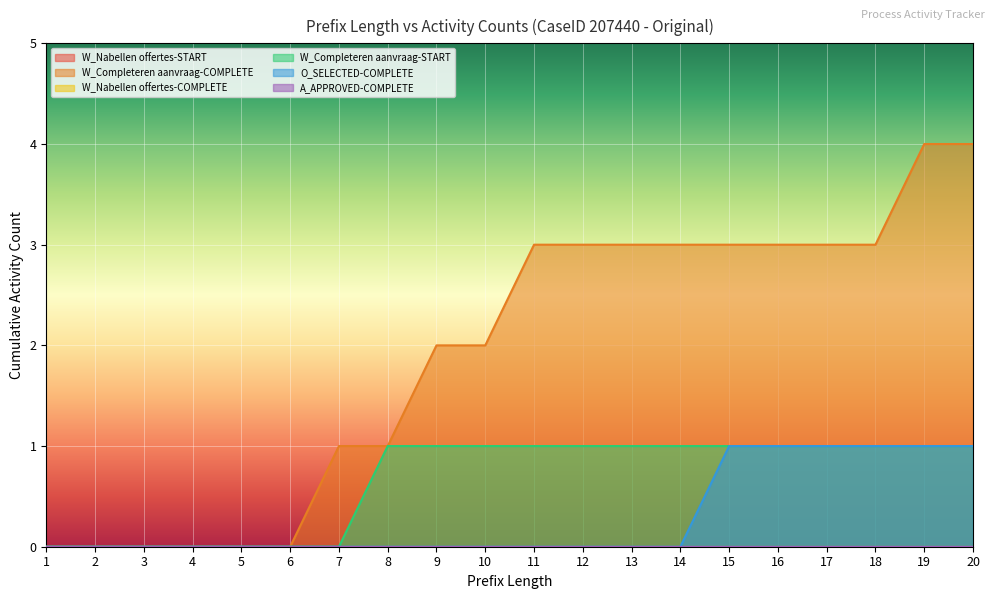

True or false: W_Completeren aanvraag-START and O_SELECTED-COMPLETE intersect in this chart.

False